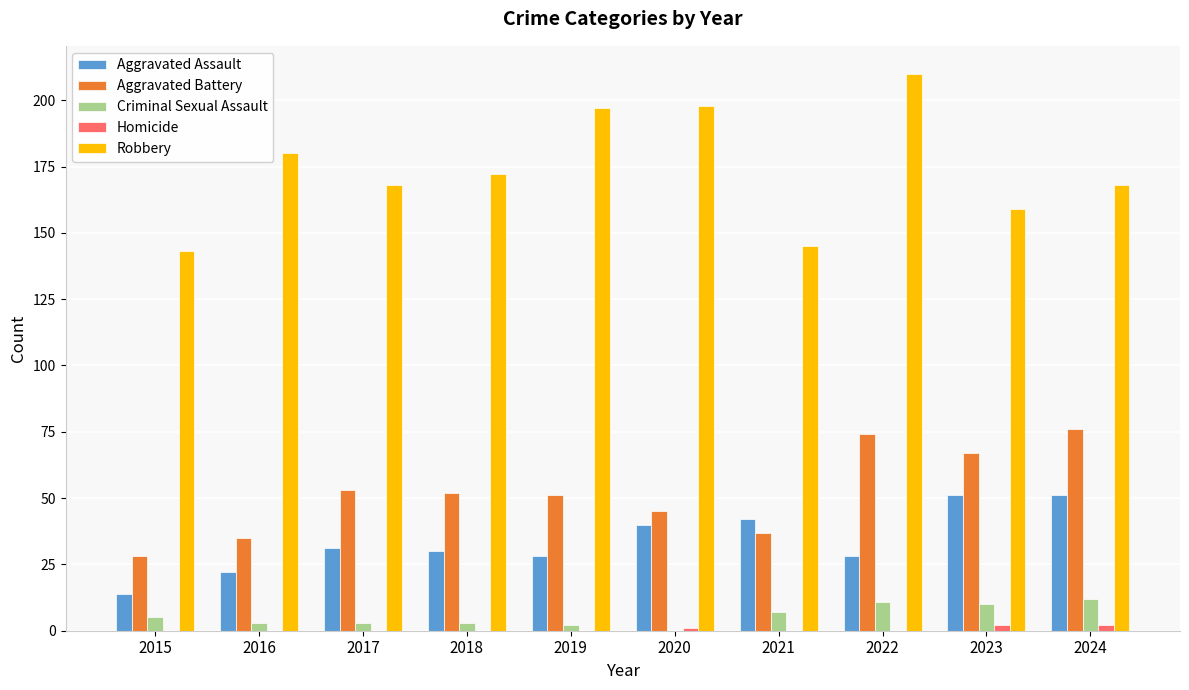

Which series has the largest total across all categories?

Robbery